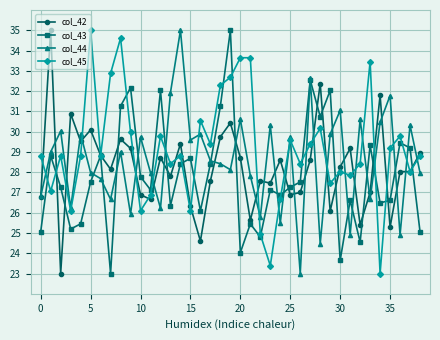

Does the chart display data point markers on the line(s)?

Yes